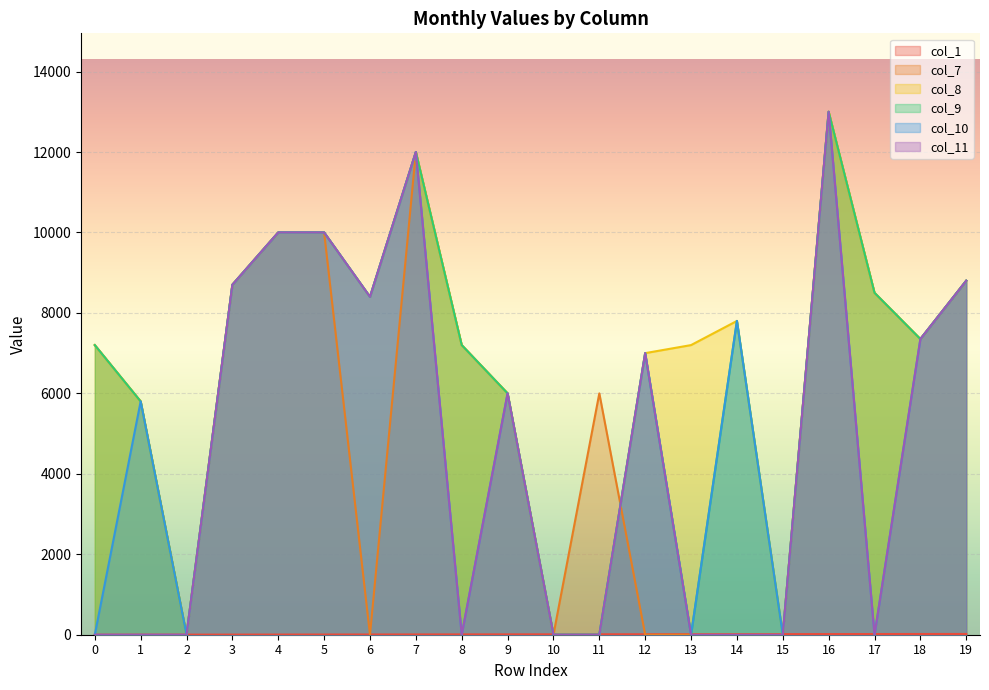

True or false: col_1 has a value of 18 at 12.

False